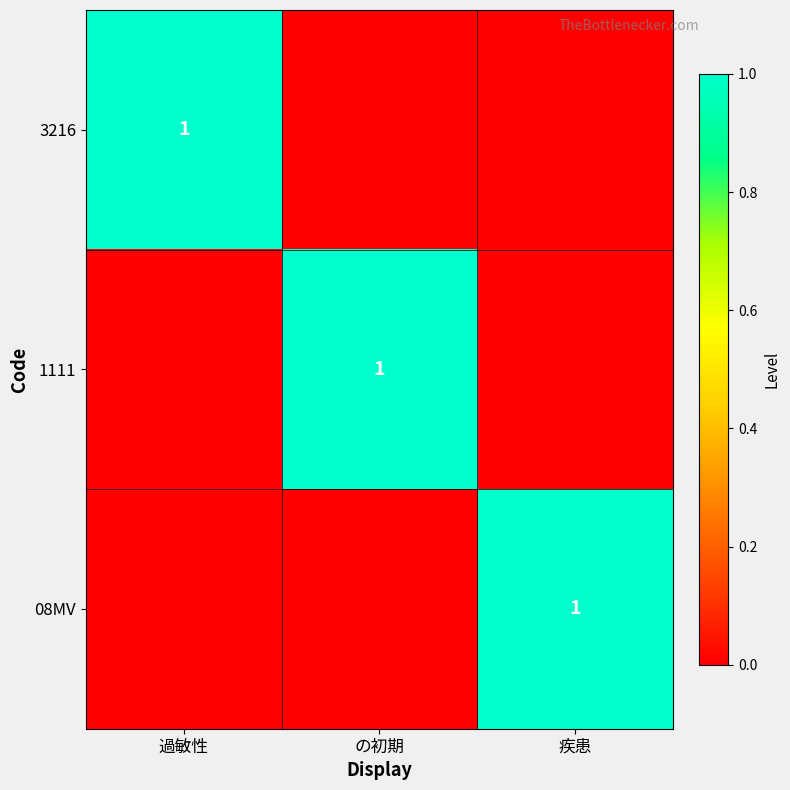

The 3216 series shows 1 at 過敏性. True or false?

True